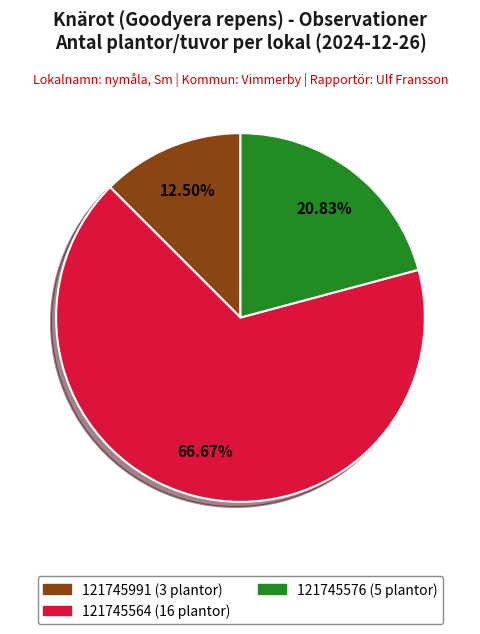

To the nearest percent, what percentage of the pie is 121745564 (16 plantor)?

67%